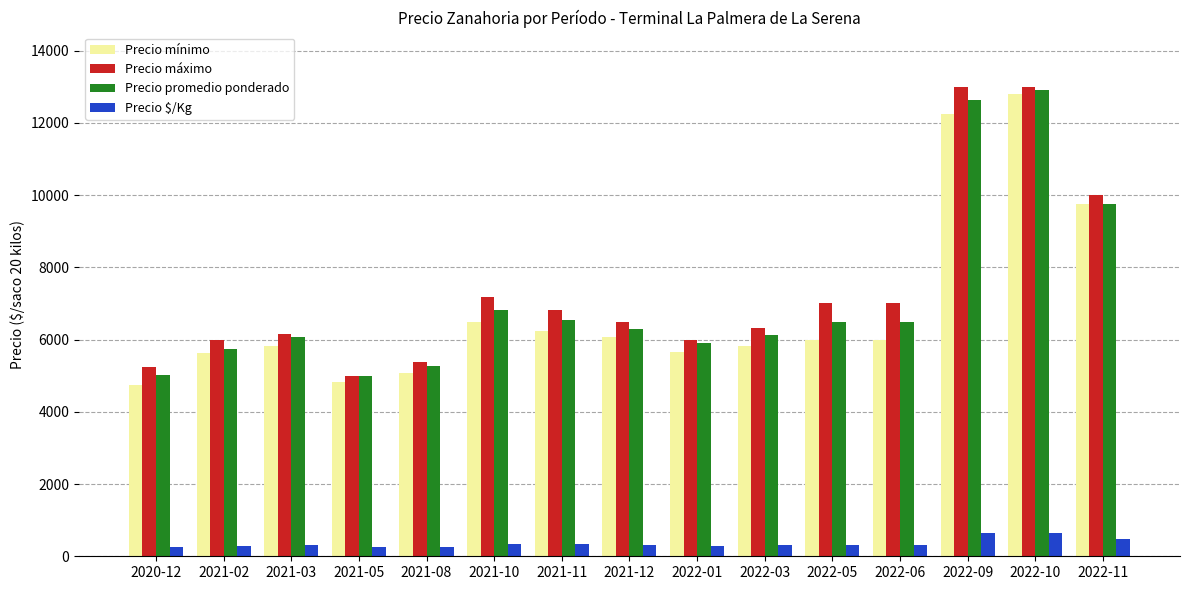

What is the spread (max minus min) of values at 2021-03?

5863